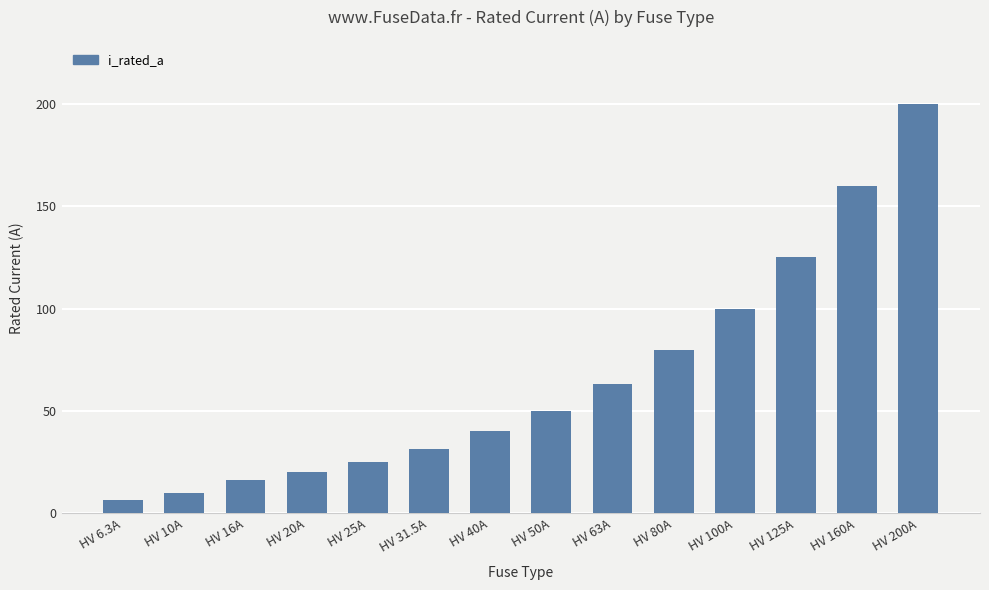

What is the label of the 5th bar from the left?

HV 25A